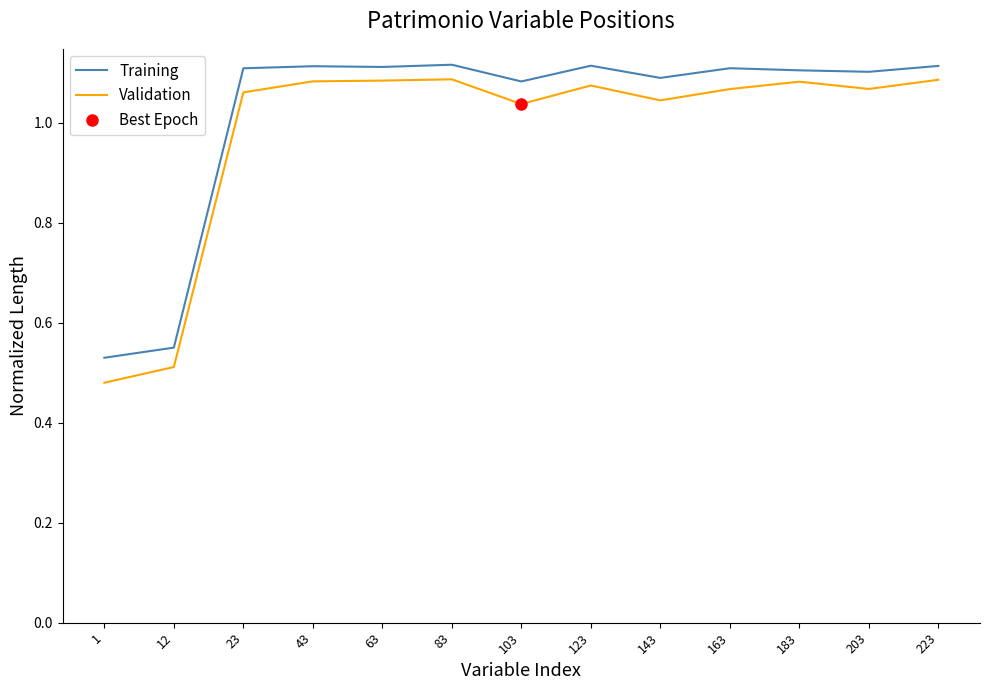

Read the Training value at 183.

1.1